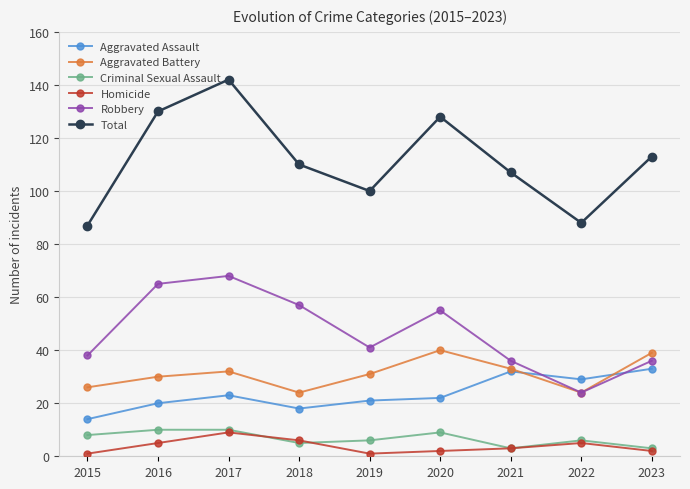

What is the difference between the maximum and minimum values in the Aggravated Battery series?

16